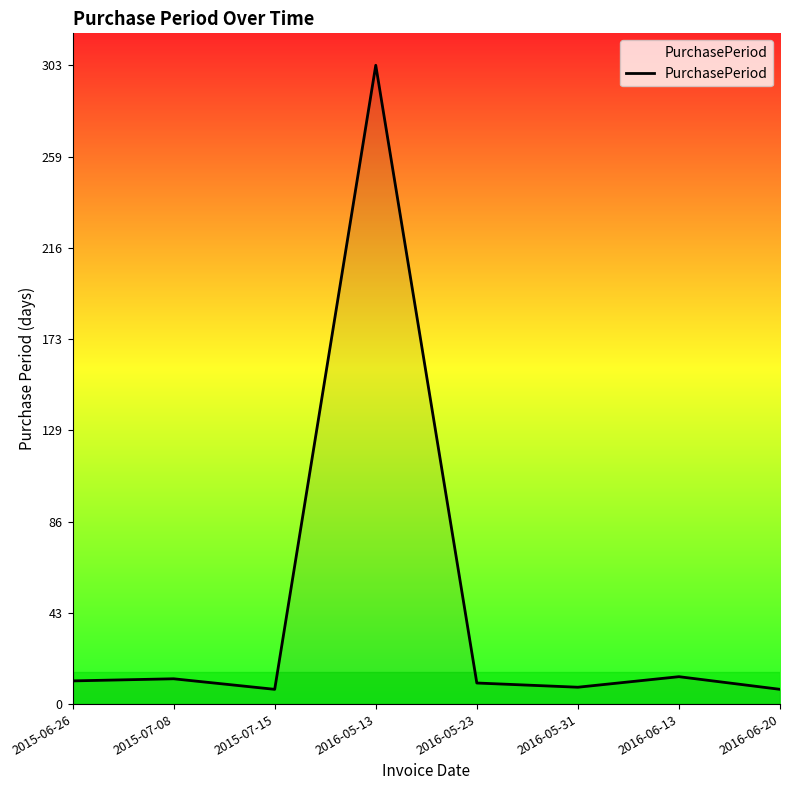

What is the difference between the maximum and minimum values?

296